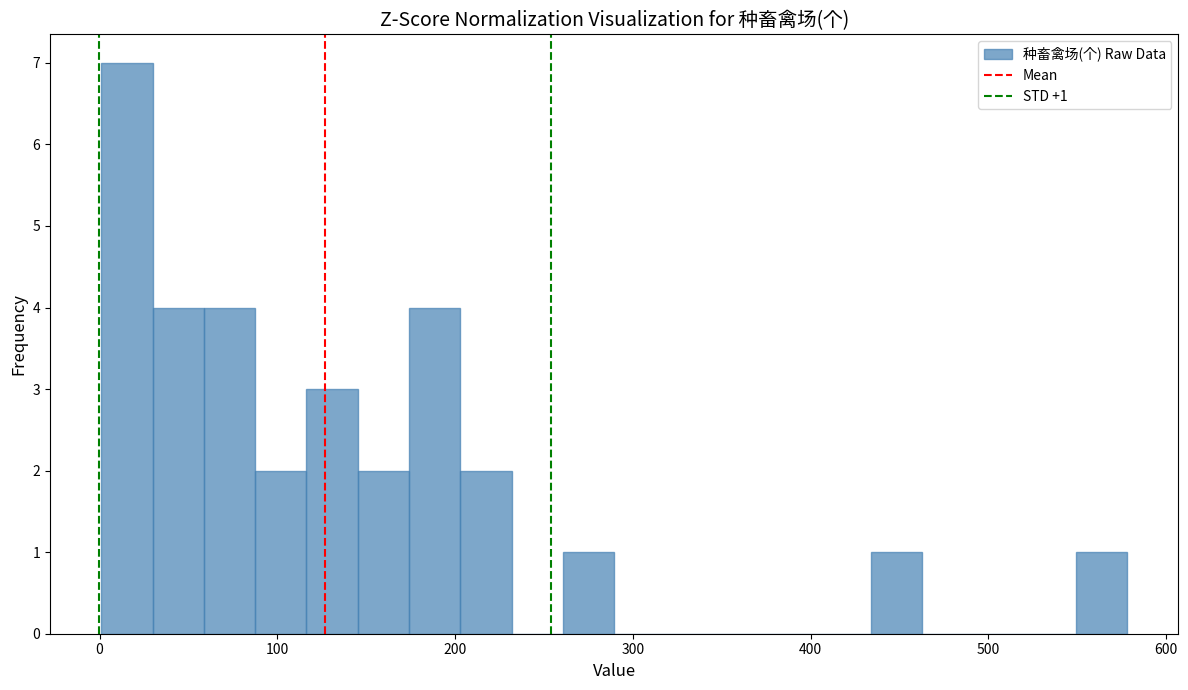

Around what value on the x-axis is the tallest bar? Give the approximate position of its centre, as read against the axis.

20